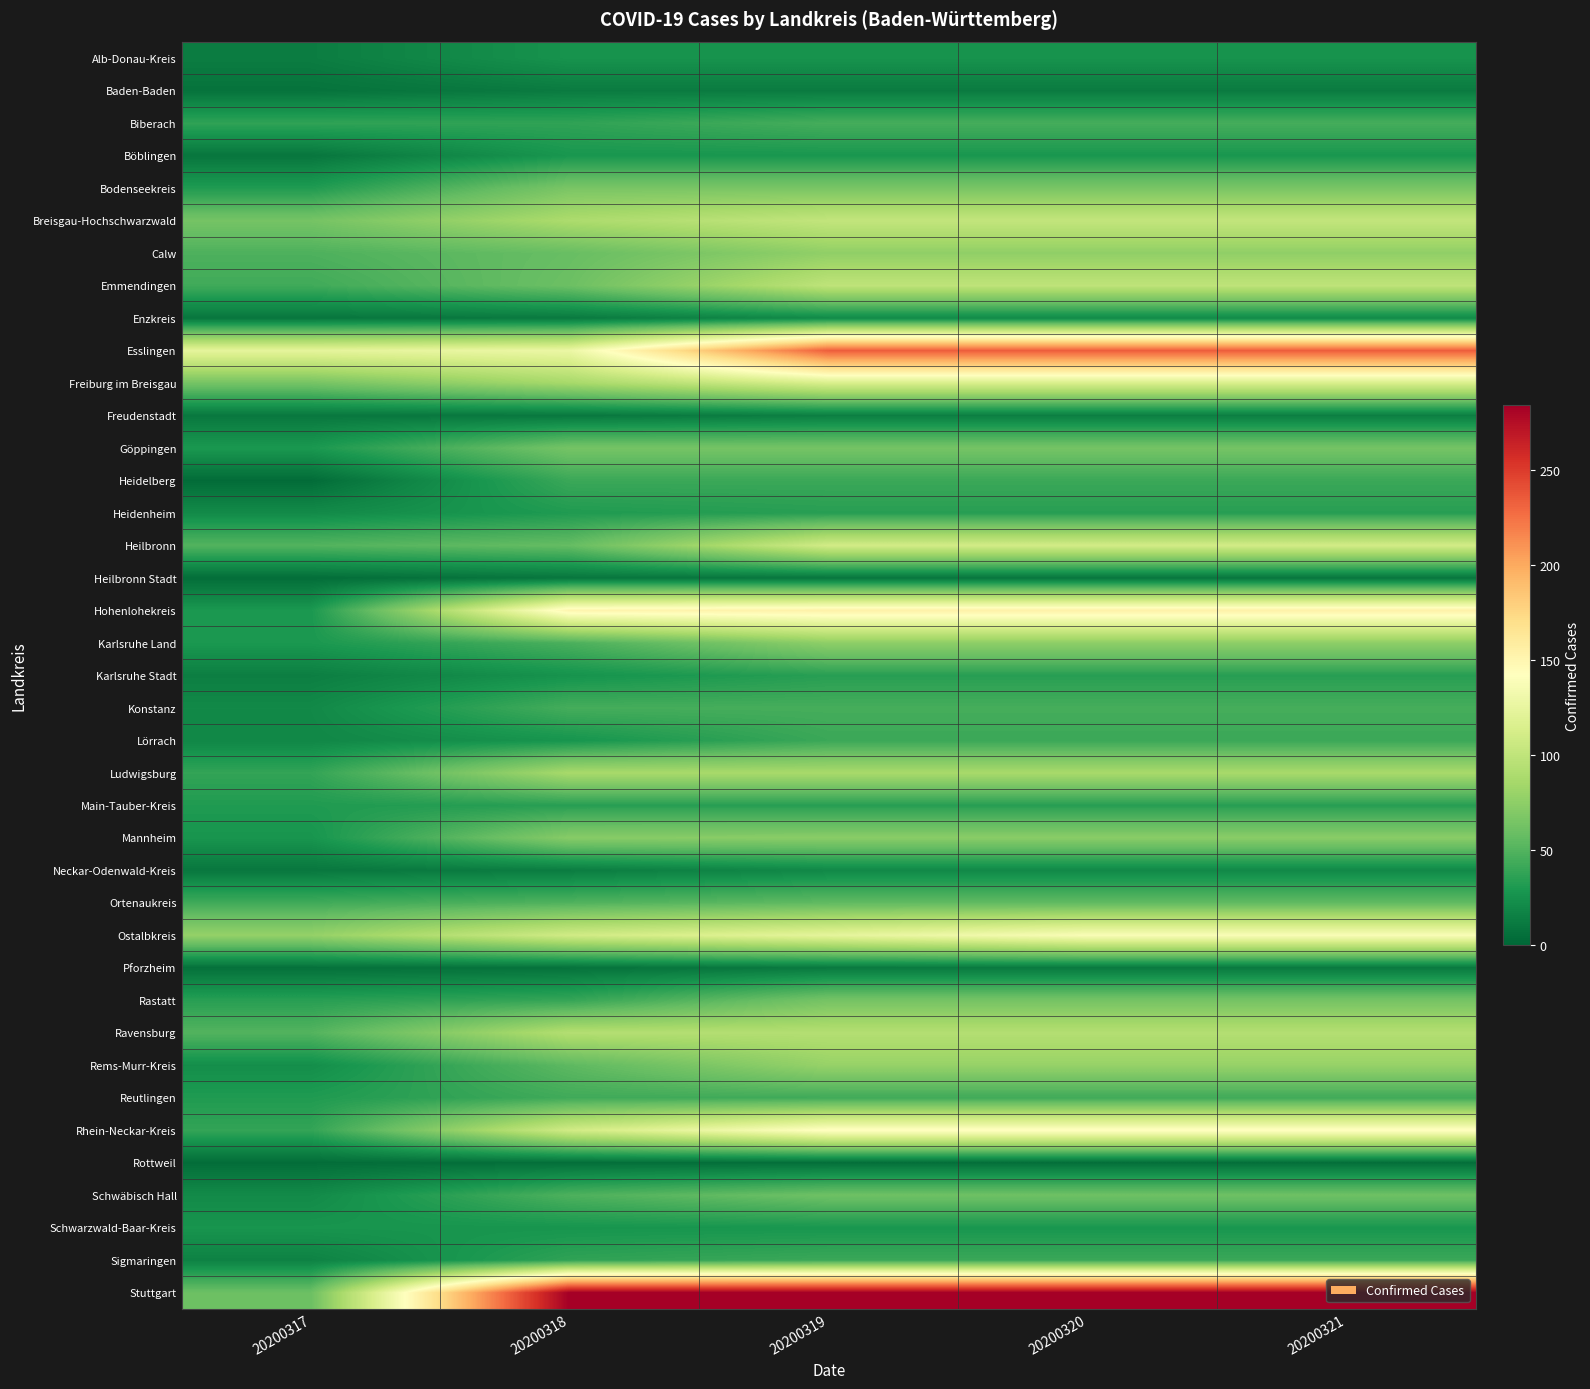

Reading left to right, transcribe all the data shown in this chart.

Alb-Donau-Kreis: 20200317=13	20200318=26	20200319=26	20200320=26	20200321=26
Baden-Baden: 20200317=7	20200318=12	20200319=12	20200320=12	20200321=12
Biberach: 20200317=37	20200318=37	20200319=45	20200320=45	20200321=45
Böblingen: 20200317=9	20200318=28	20200319=28	20200320=28	20200321=28
Bodenseekreis: 20200317=31	20200318=66	20200319=66	20200320=66	20200321=66
Breisgau-Hochschwarzwald: 20200317=64	20200318=89	20200319=101	20200320=101	20200321=101
Calw: 20200317=48	20200318=58	20200319=76	20200320=76	20200321=76
Emmendingen: 20200317=43	20200318=60	20200319=99	20200320=99	20200321=99
Enzkreis: 20200317=9	20200318=11	20200319=21	20200320=21	20200321=21
Esslingen: 20200317=123	20200318=128	20200319=234	20200320=234	20200321=234
Freiburg im Breisgau: 20200317=64	20200318=86	20200319=114	20200320=114	20200321=114
Freudenstadt: 20200317=10	20200318=10	20200319=14	20200320=14	20200321=14
Göppingen: 20200317=29	20200318=64	20200319=64	20200320=64	20200321=64
Heidelberg: 20200317=3	20200318=41	20200319=41	20200320=41	20200321=41
Heidenheim: 20200317=21	20200318=31	20200319=34	20200320=34	20200321=34
Heilbronn: 20200317=50	20200318=57	20200319=110	20200320=110	20200321=110
Heilbronn Stadt: 20200317=4	20200318=9	20200319=9	20200320=9	20200321=9
Hohenlohekreis: 20200317=29	20200318=151	20200319=154	20200320=154	20200321=154
Karlsruhe Land: 20200317=29	20200318=47	20200319=75	20200320=75	20200321=75
Karlsruhe Stadt: 20200317=14	20200318=26	20200319=34	20200320=34	20200321=34
Konstanz: 20200317=20	20200318=45	20200319=45	20200320=45	20200321=45
Lörrach: 20200317=19	20200318=27	20200319=41	20200320=41	20200321=41
Ludwigsburg: 20200317=38	20200318=87	20200319=87	20200320=87	20200321=87
Main-Tauber-Kreis: 20200317=31	20200318=34	20200319=34	20200320=34	20200321=34
Mannheim: 20200317=27	20200318=72	20200319=73	20200320=73	20200321=73
Neckar-Odenwald-Kreis: 20200317=10	20200318=13	20200319=20	20200320=20	20200321=20
Ortenaukreis: 20200317=43	20200318=49	20200319=55	20200320=55	20200321=55
Ostalbkreis: 20200317=78	20200318=109	20200319=123	20200320=138	20200321=138
Pforzheim: 20200317=6	20200318=7	20200319=11	20200320=11	20200321=11
Rastatt: 20200317=34	20200318=39	20200319=64	20200320=64	20200321=64
Ravensburg: 20200317=50	20200318=93	20200319=93	20200320=93	20200321=93
Rems-Murr-Kreis: 20200317=23	20200318=54	20200319=79	20200320=79	20200321=79
Reutlingen: 20200317=31	20200318=43	20200319=43	20200320=43	20200321=43
Rhein-Neckar-Kreis: 20200317=38	20200318=109	20200319=144	20200320=144	20200321=144
Rottweil: 20200317=4	20200318=5	20200319=5	20200320=5	20200321=5
Schwäbisch Hall: 20200317=21	20200318=48	20200319=61	20200320=61	20200321=61
Schwarzwald-Baar-Kreis: 20200317=27	20200318=27	20200319=28	20200320=28	20200321=28
Sigmaringen: 20200317=16	20200318=37	20200319=41	20200320=41	20200321=41
Stuttgart: 20200317=60	20200318=284	20200319=284	20200320=284	20200321=284